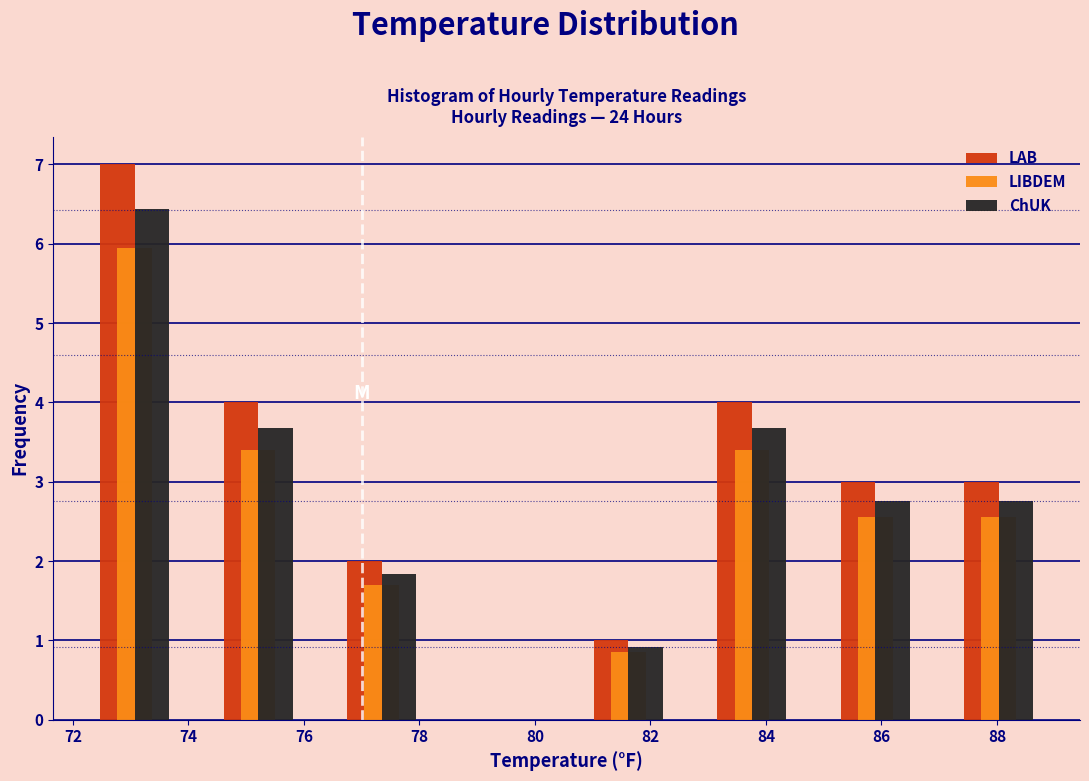

What is the height of the LAB bar covering 80.6 to 82.6 on the x-axis? Neither the bar edges nor the heights are printed on the chart, so give them approximately, as read against the axes.

1.0